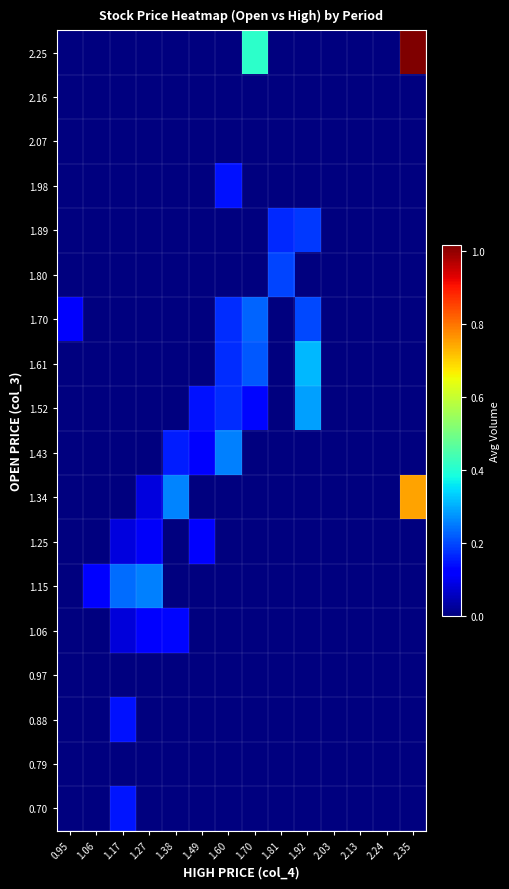

Rank the series by their maximum value, from lowest to highest.

2.16, 2.07, 0.97, 0.79, 1.25, 1.06, 0.88, 1.98, 0.70, 1.89, 1.80, 1.70, 1.43, 1.15, 1.52, 1.61, 1.34, 2.25